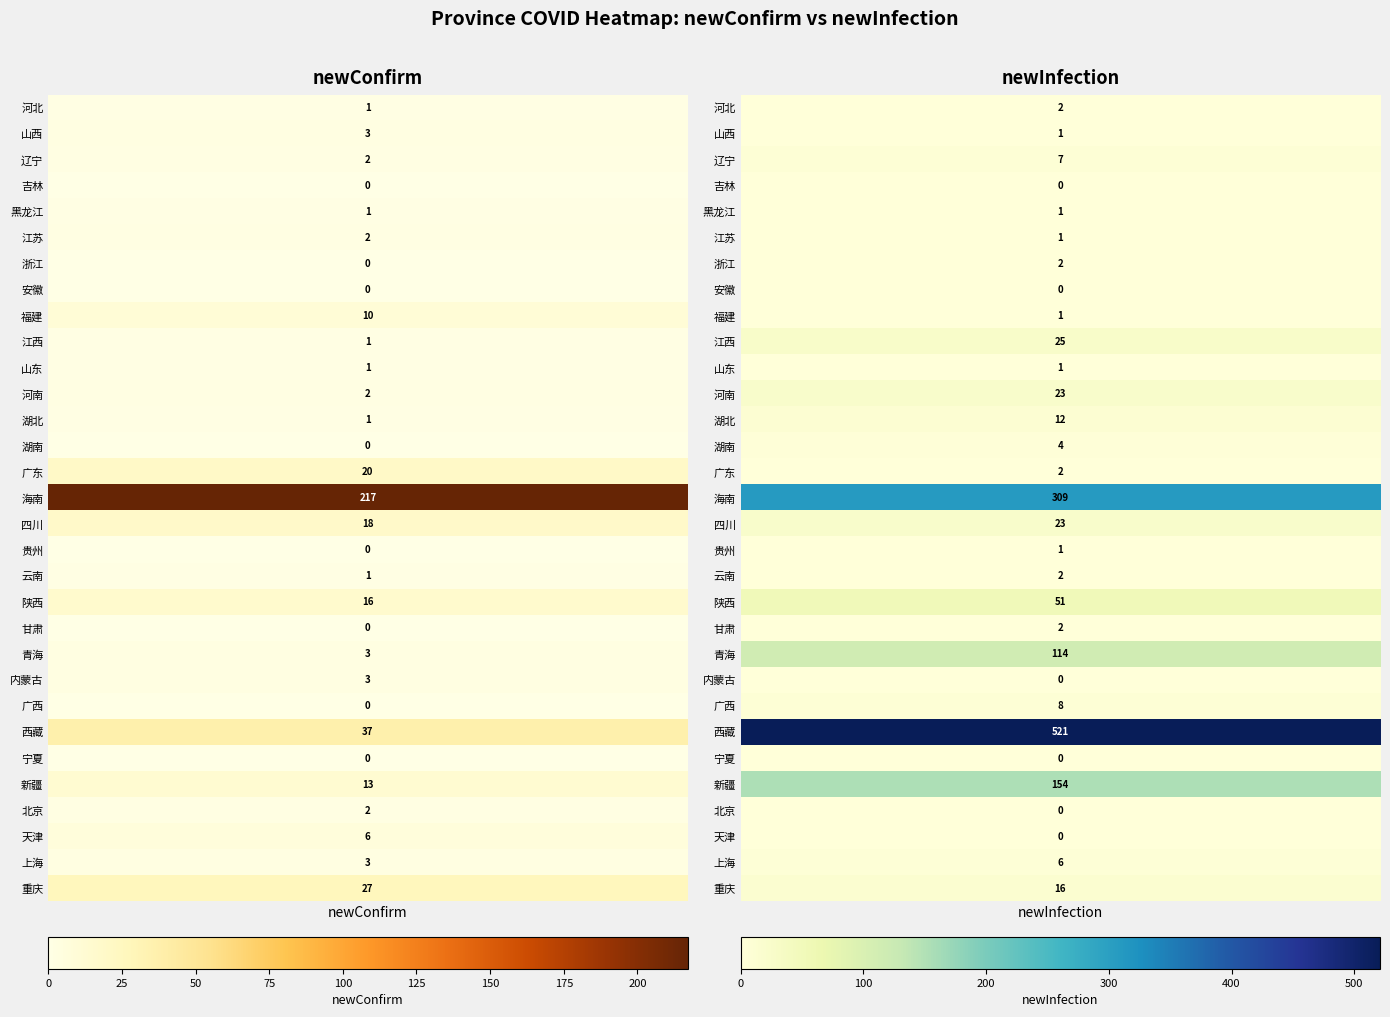

Which series changed the most between 0 and 1?

西藏